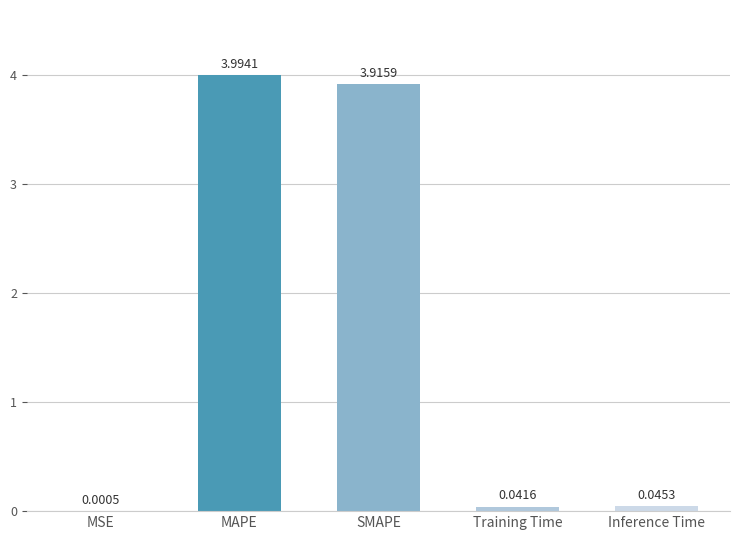

What is the change in value from MSE to SMAPE?

+3.9